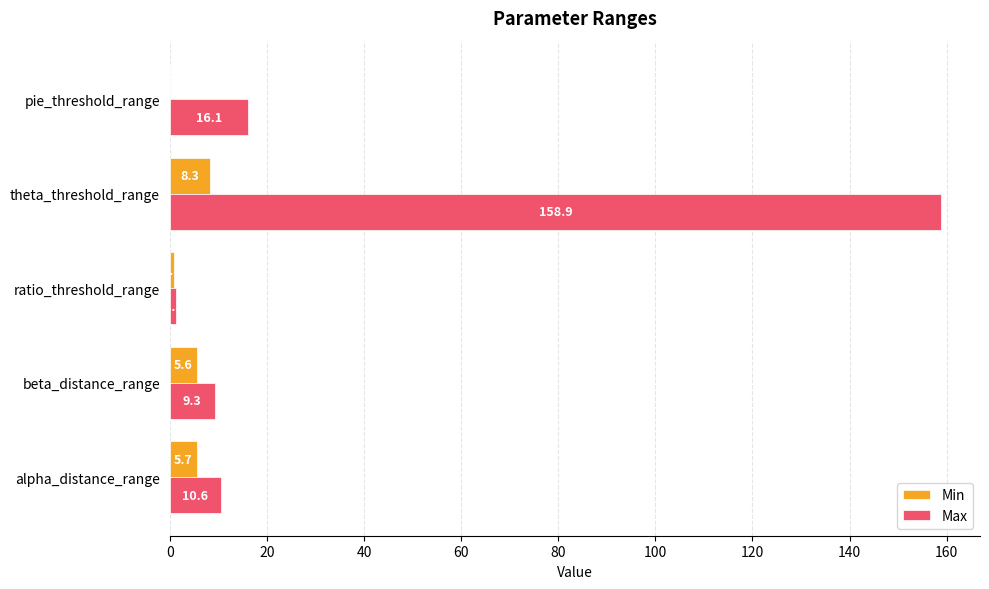

What is the sum of all Max values?

196.2